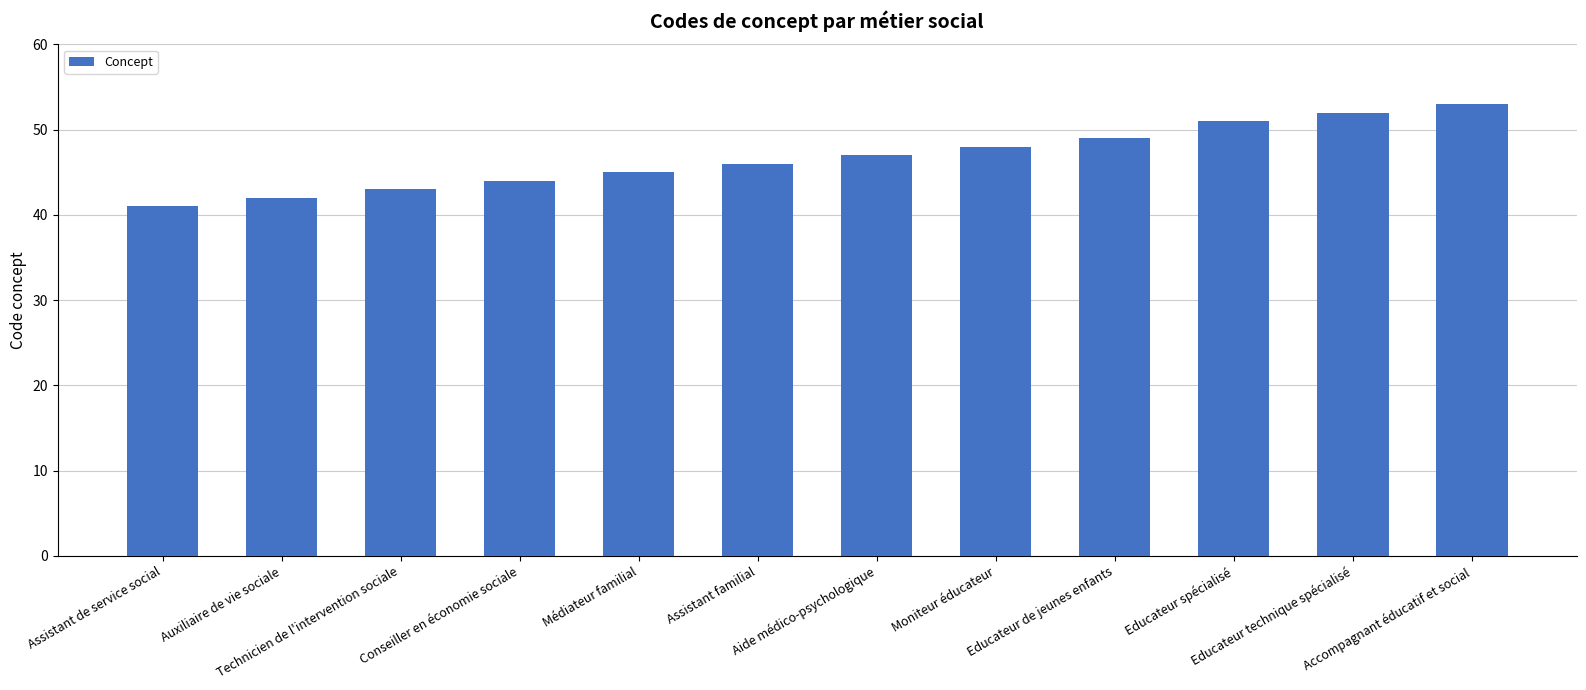

Count the number of data series in this chart.

1